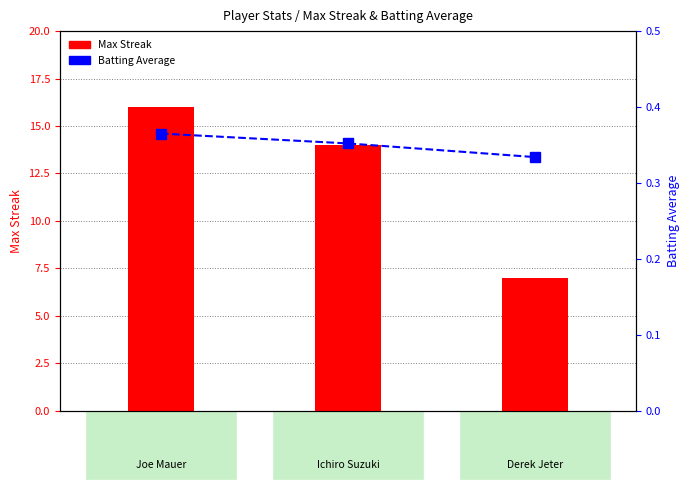

Reading left to right, extract all data points from this chart.

Max Streak: 16.0	14.0	7.0
Batting Average: 0.4	0.4	0.3